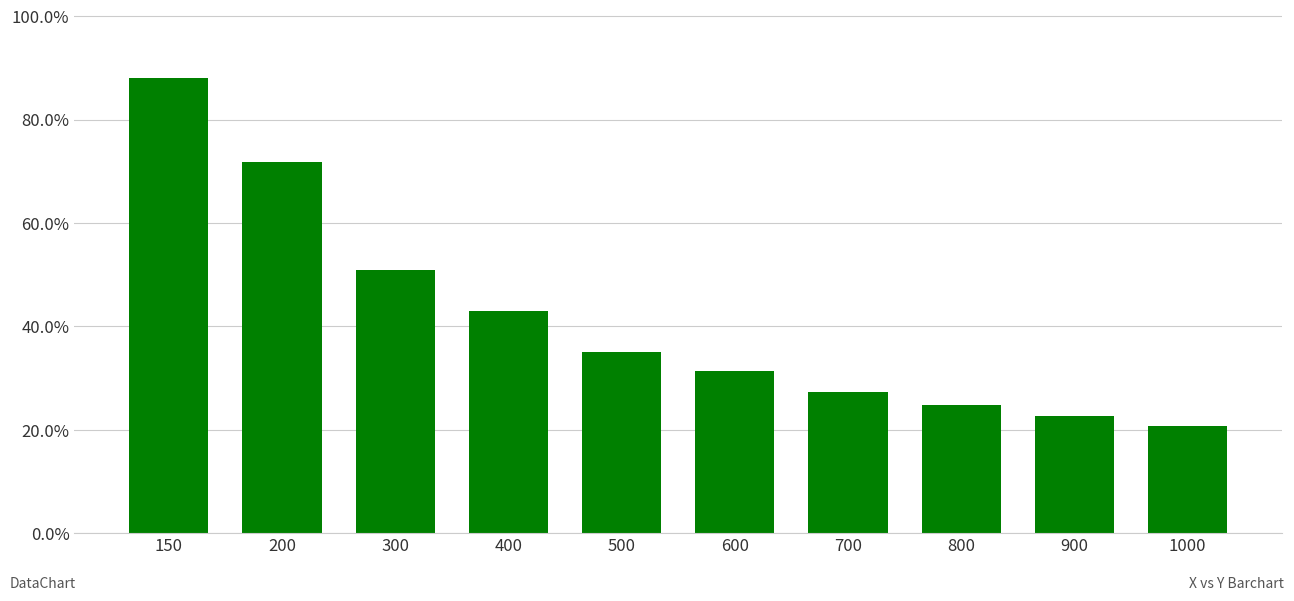

Where does the data first go above 35?

150